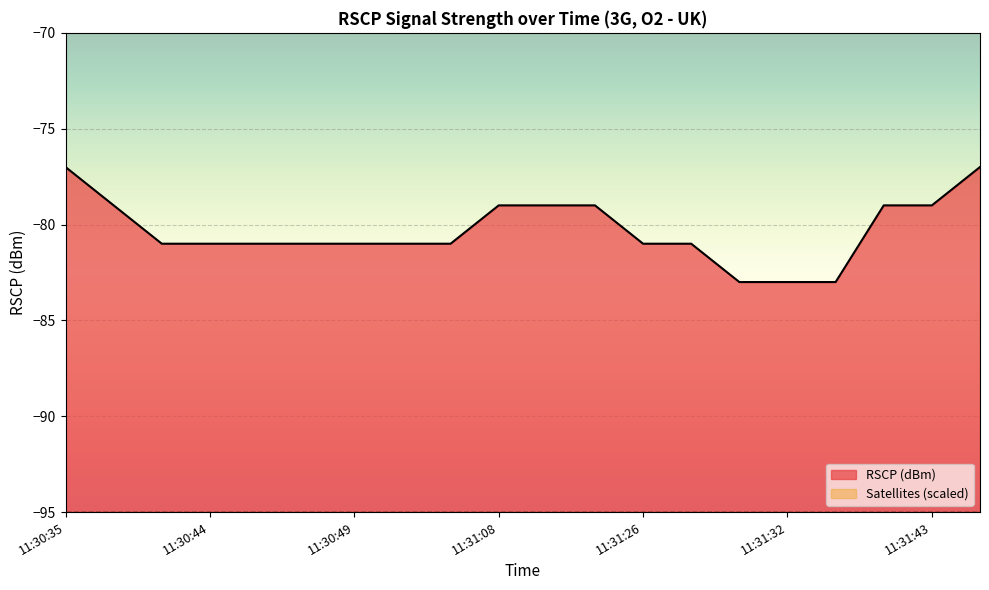

What is the label of the 10th point from the left?

11:31:08